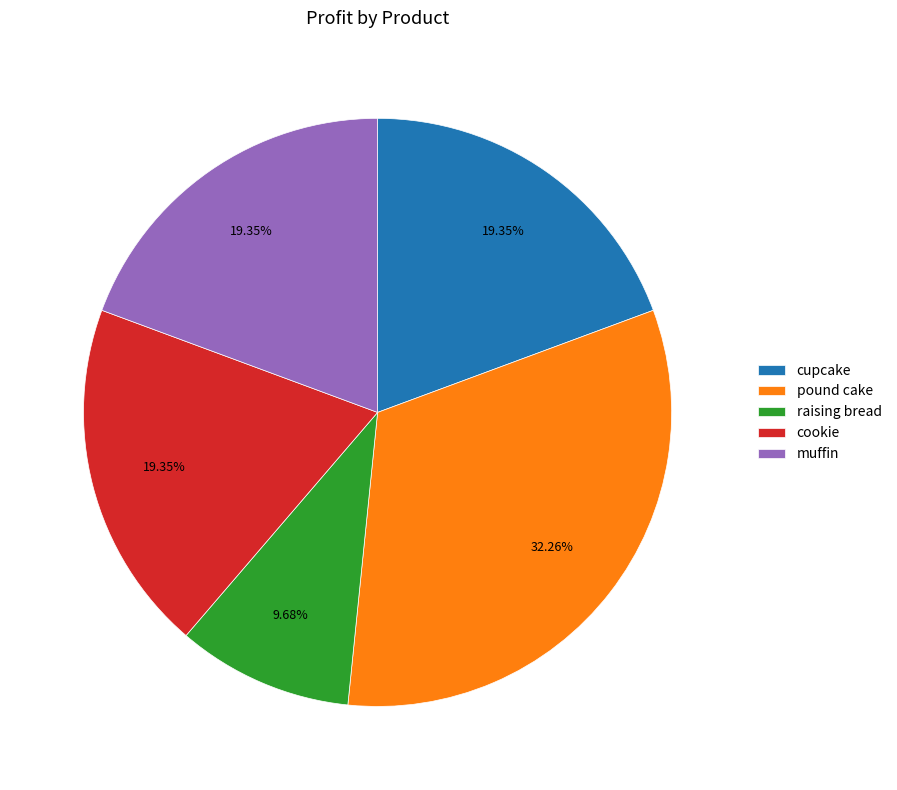

What is the largest slice in the pie chart?

pound cake